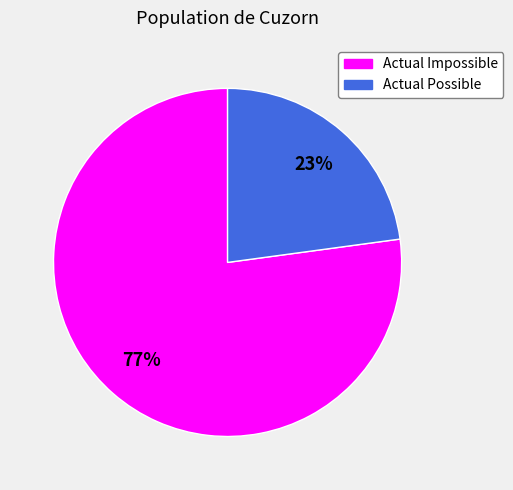

To the nearest percent, what is the average slice percentage?

50%